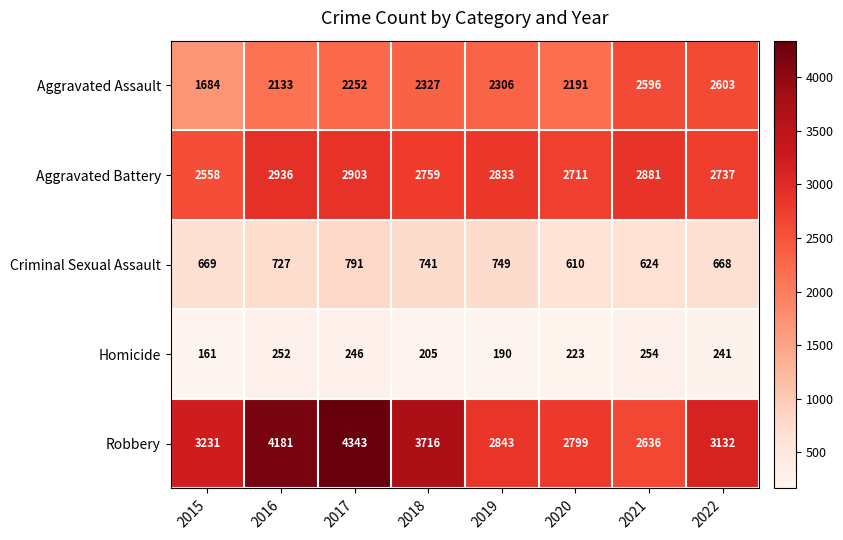

Read the Aggravated Battery value at 2015, to the nearest 10.

2560